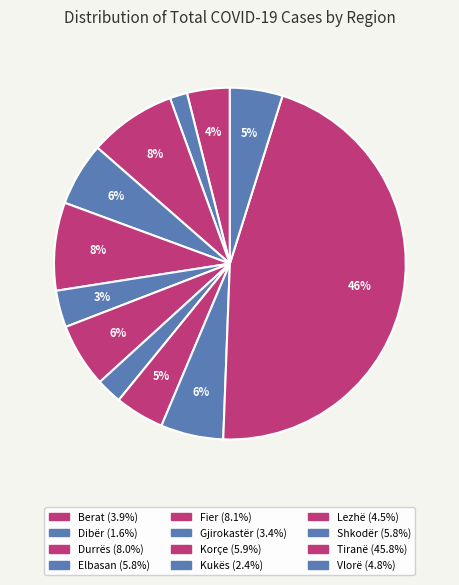

What portion of the pie excludes Dibër?

98.4%